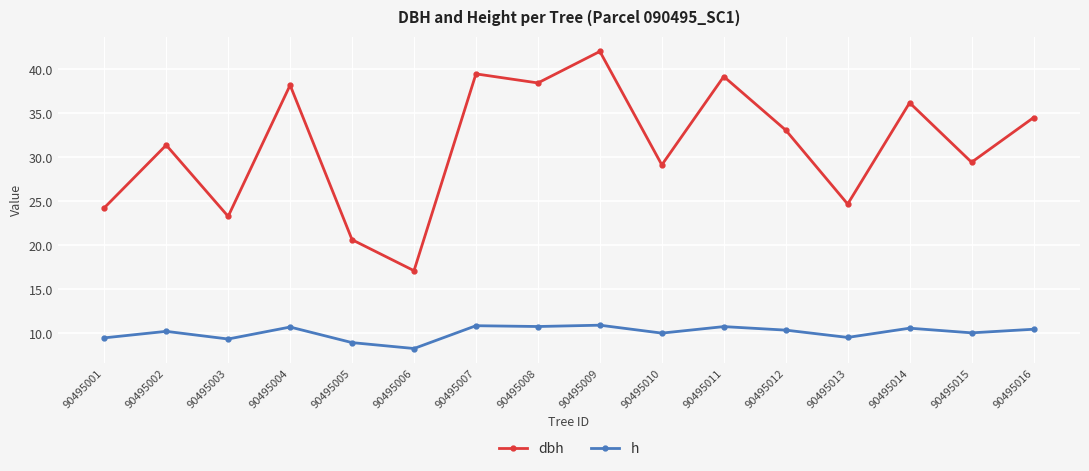

Count the number of data series in this chart.

2